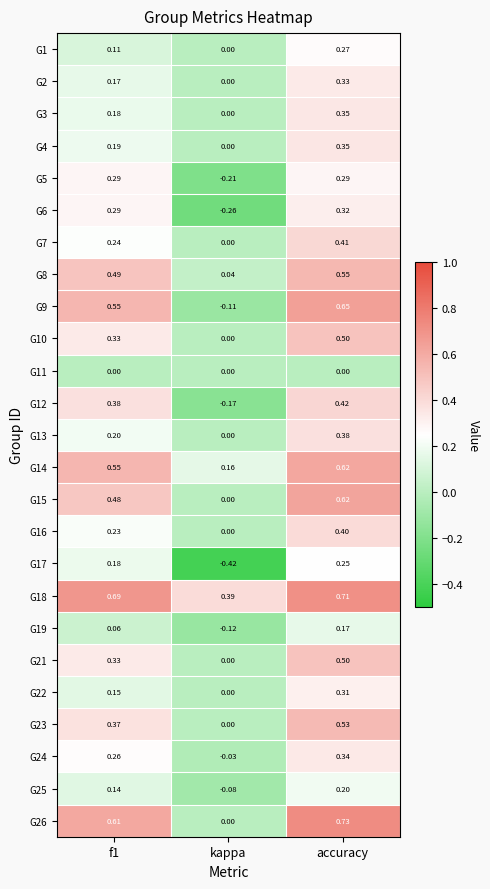

At which label is G4 closest to 0?

kappa